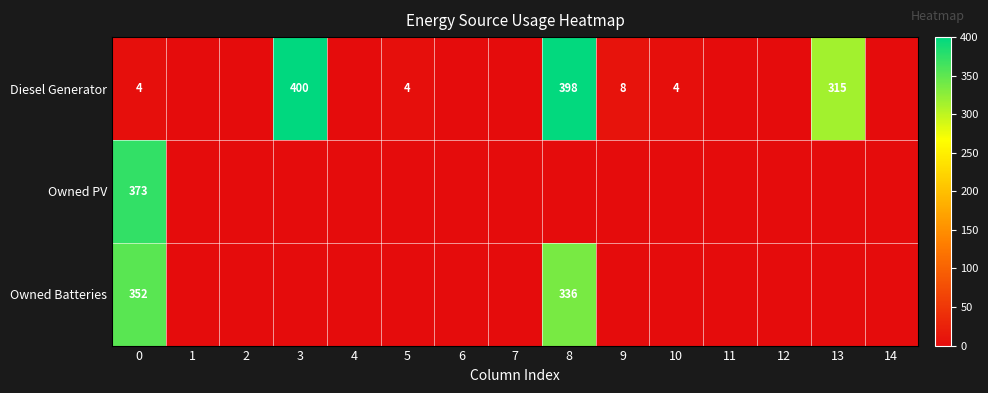

The value of Diesel Generator at 0 is 4. True or false?

True